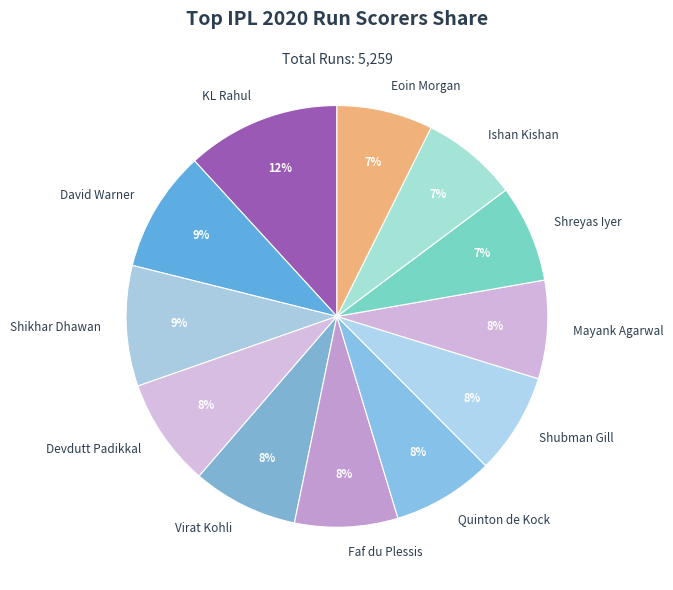

Approximately how many times larger is the value at KL Rahul compared to Virat Kohli?

1.5